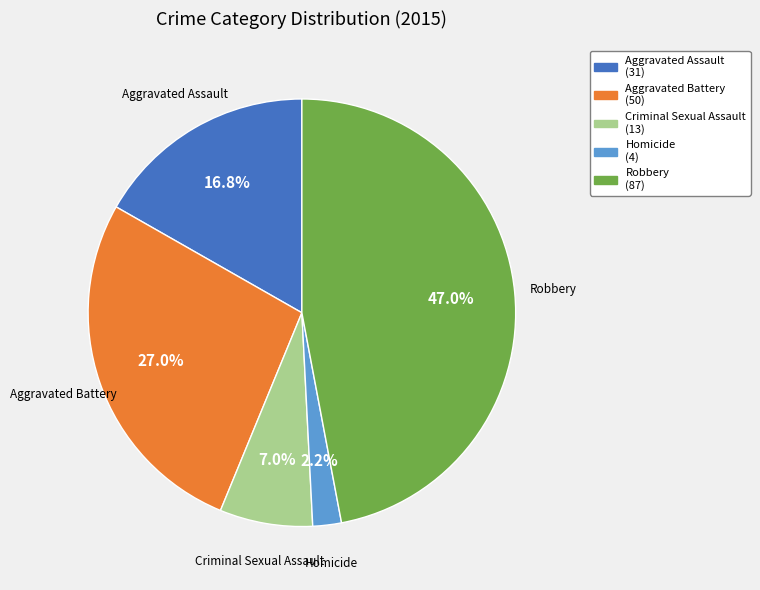

True or false: Criminal Sexual Assault accounts for 17% of the total.

False